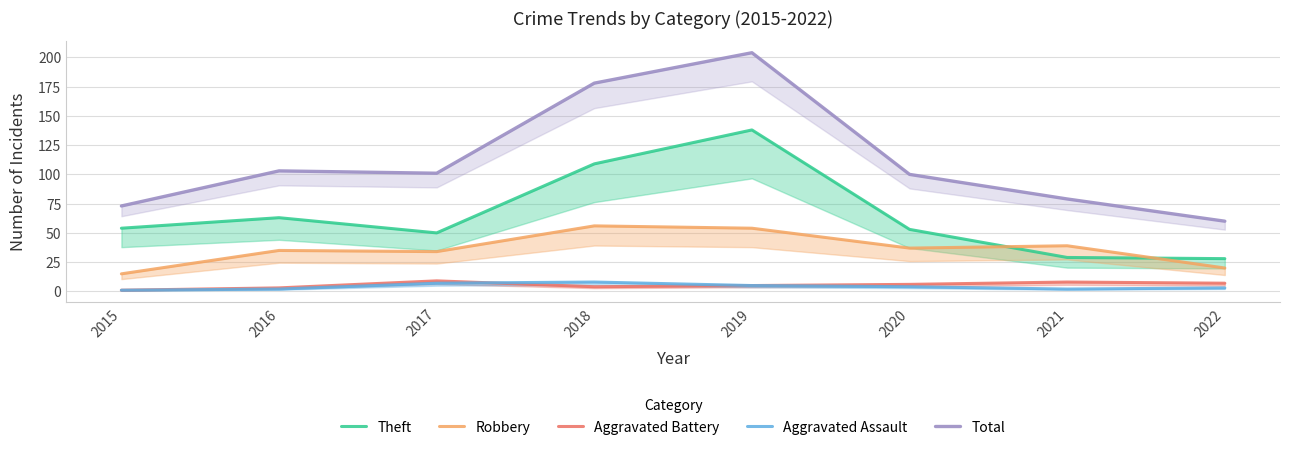

At how many categories does at least one series exceed 109?

2